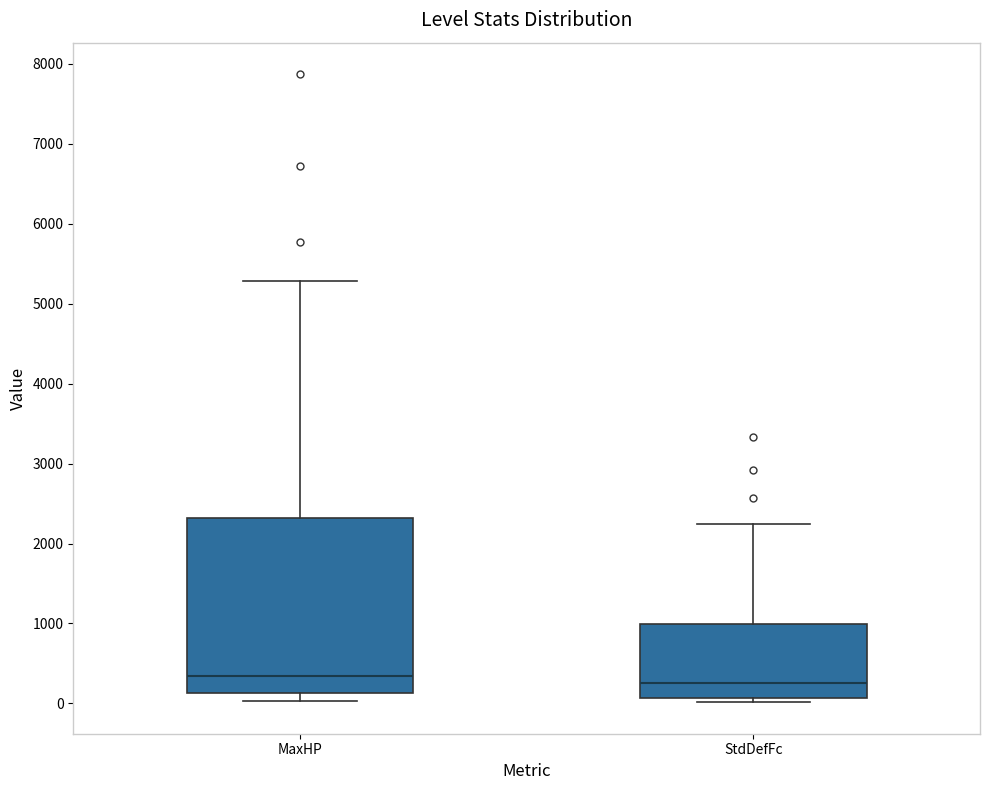

Where does the upper whisker of the box for MaxHP end on the y-axis? The values are not printed on the chart, so give them approximately, as read against the axis.

5300